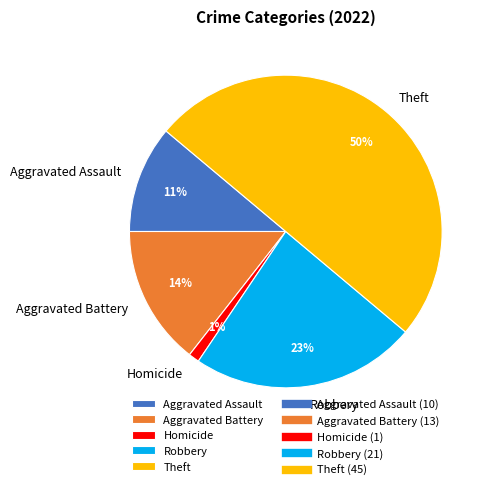

Which slice is the smallest?

Homicide